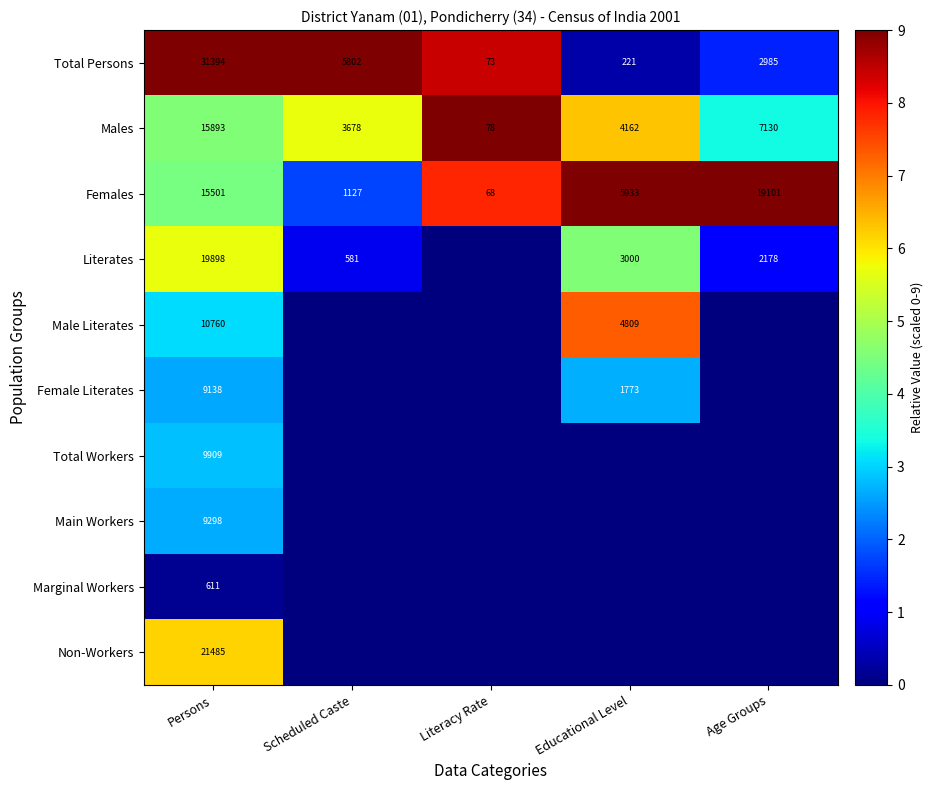

What is the difference between the highest and lowest values at Persons?

30783